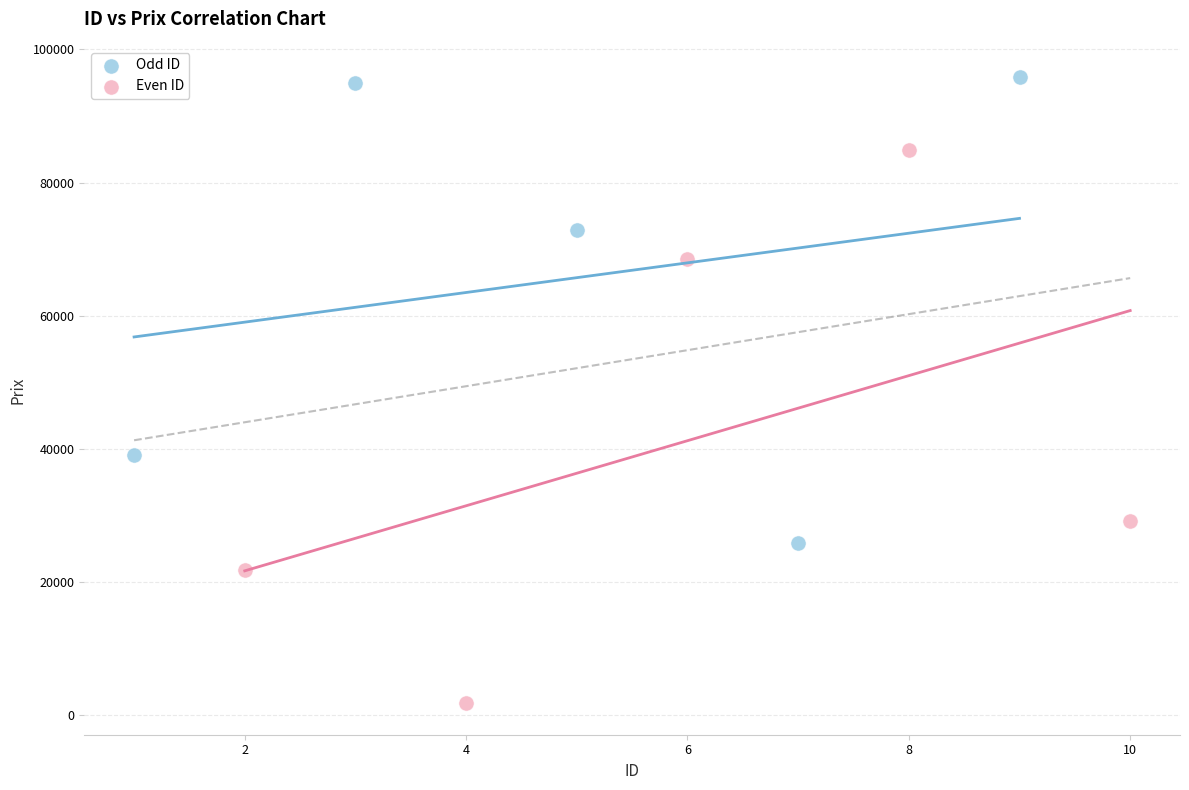

Which series has the largest Y range (max minus min)?

Even ID